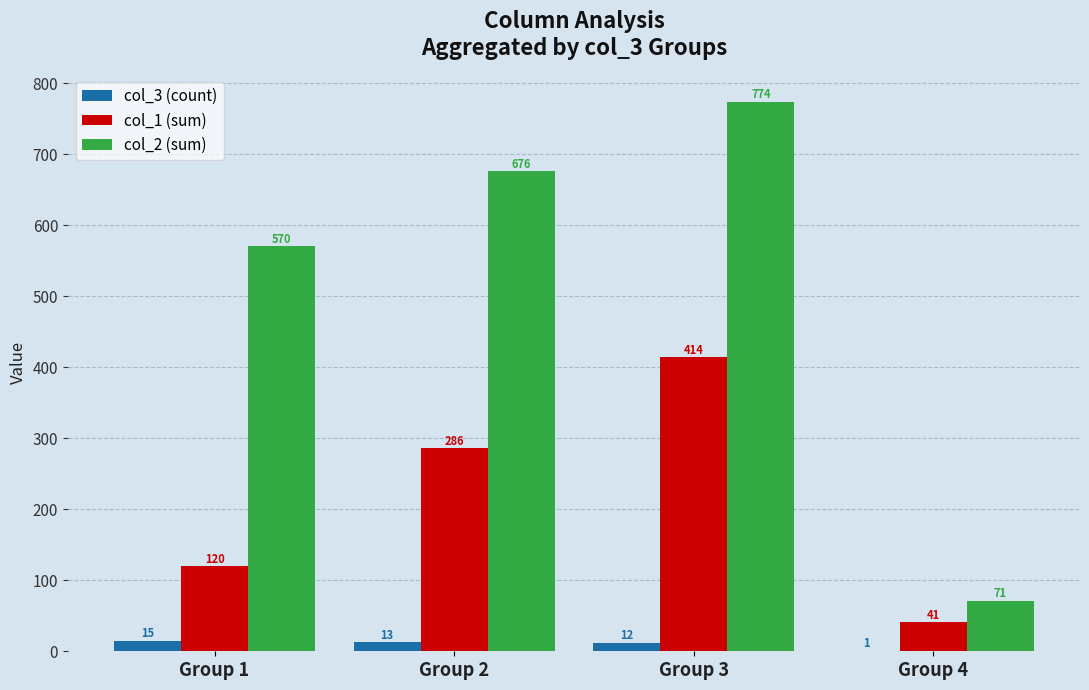

How many groups of bars are there?

4